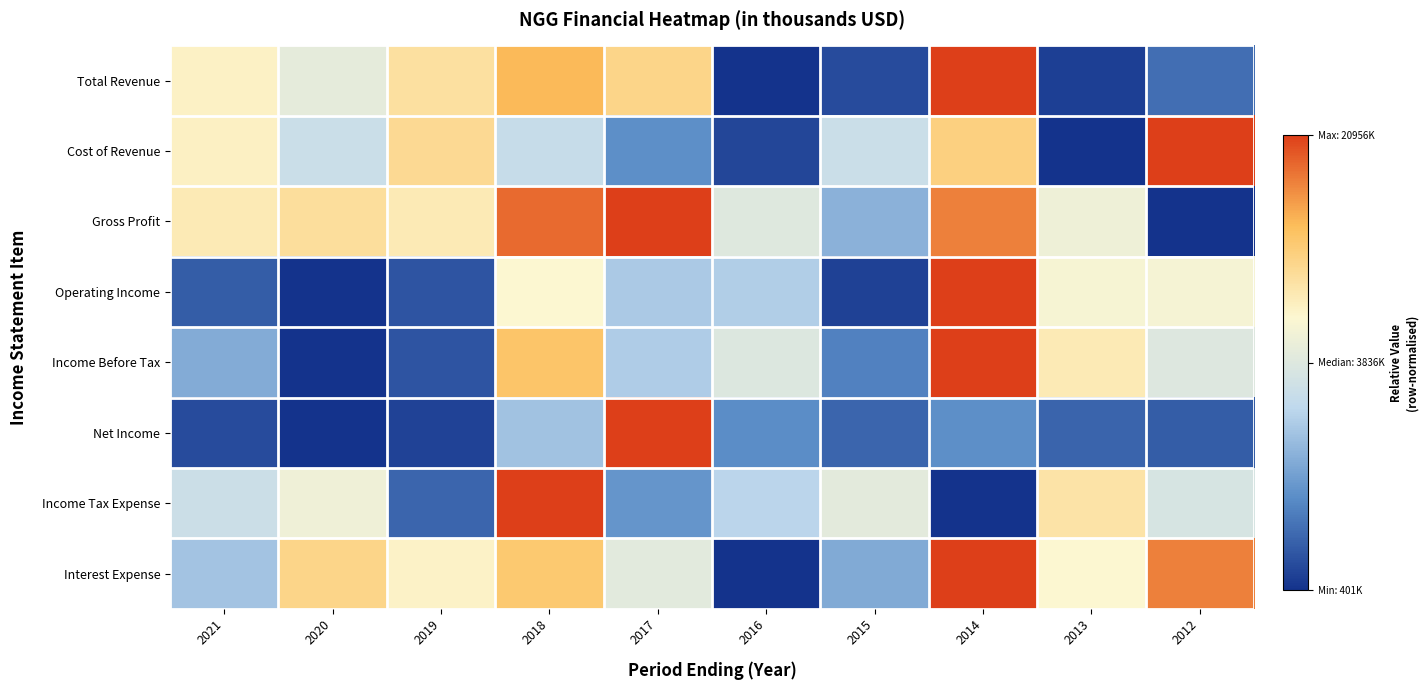

At which category does the chart reach its peak across all series?

2014